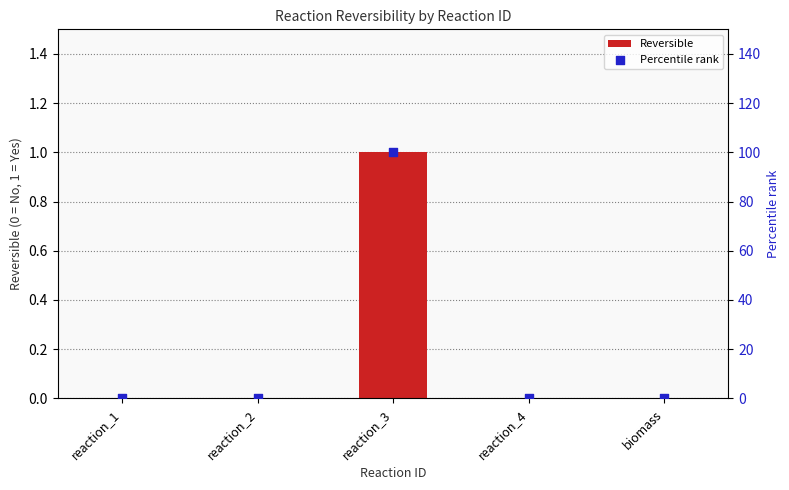

Which series reaches the minimum Y coordinate?

Reversible